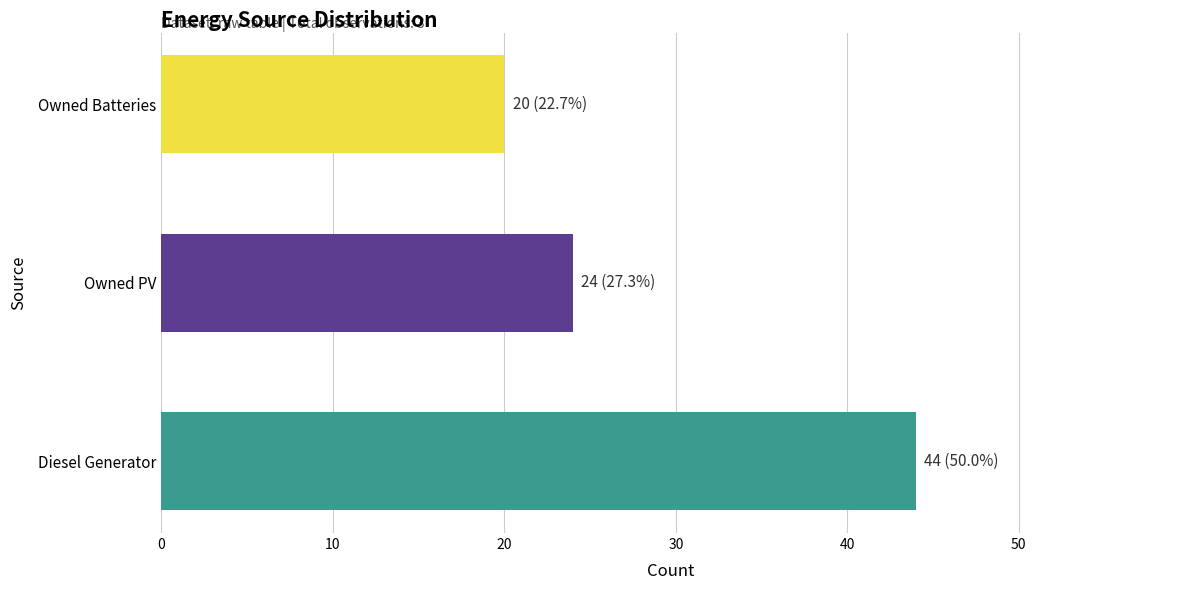

What is the label of the 1st bar from the left?

Diesel Generator